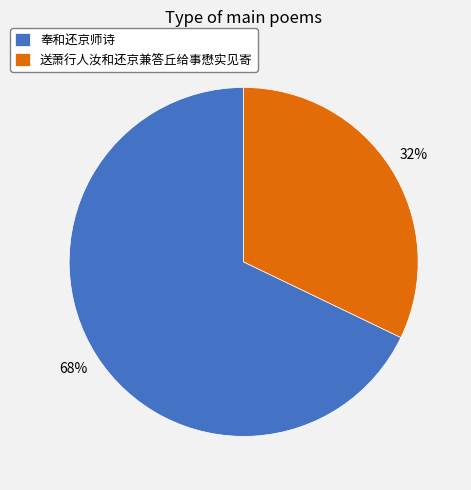

How many slices are in this pie chart?

2